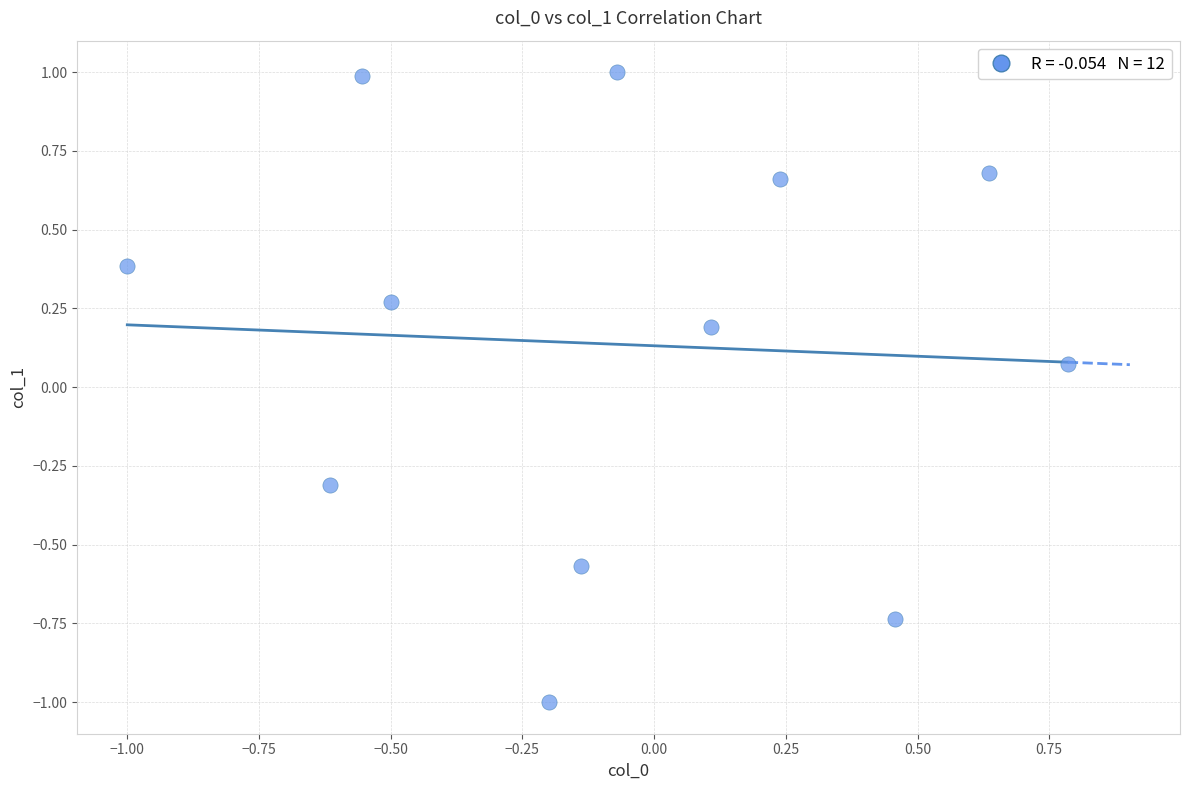

What is the range of X values (max minus min)?

1.8